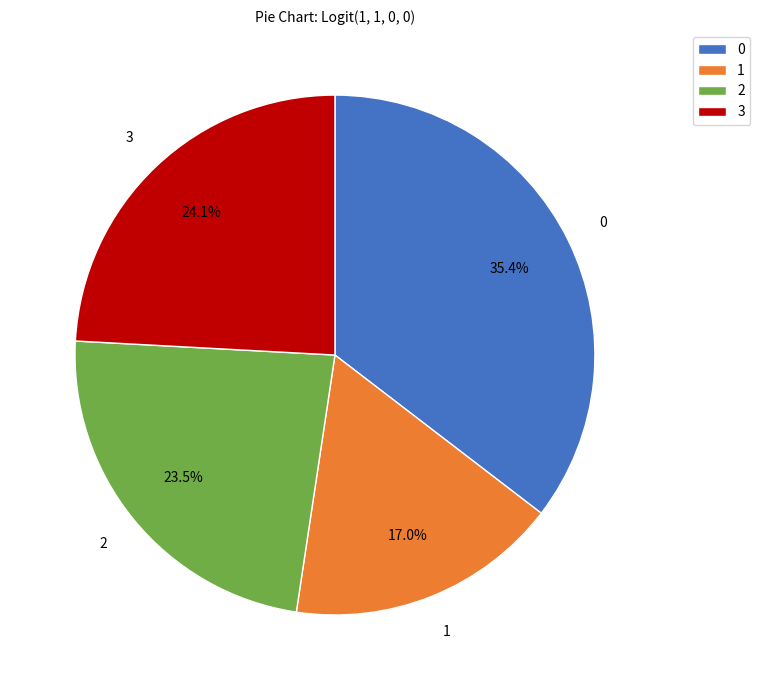

Is there any slice that represents more than half of the pie?

No